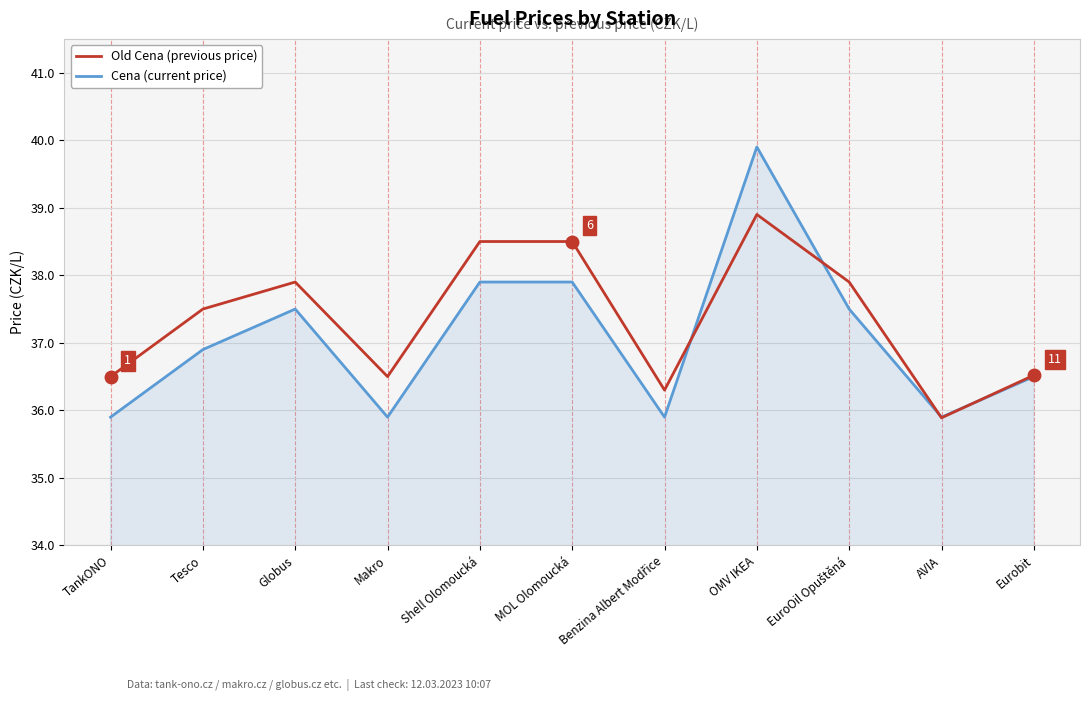

What is the spread (max minus min) of values at Shell Olomoucká?

0.6